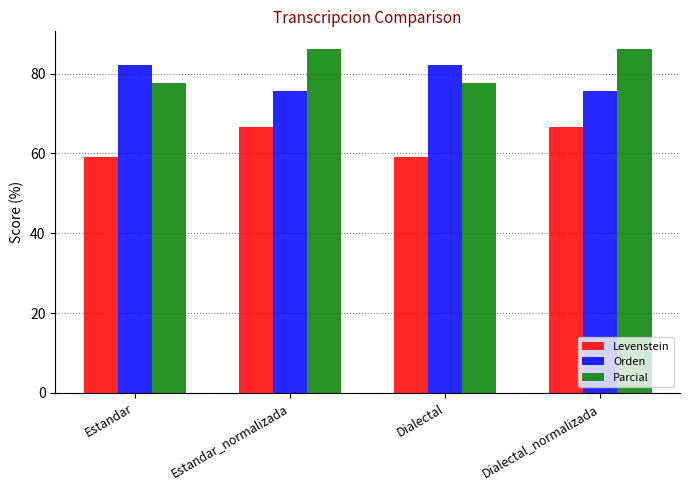

Is the value of Parcial at Estandar greater than the value of Levenstein at Dialectal?

Yes